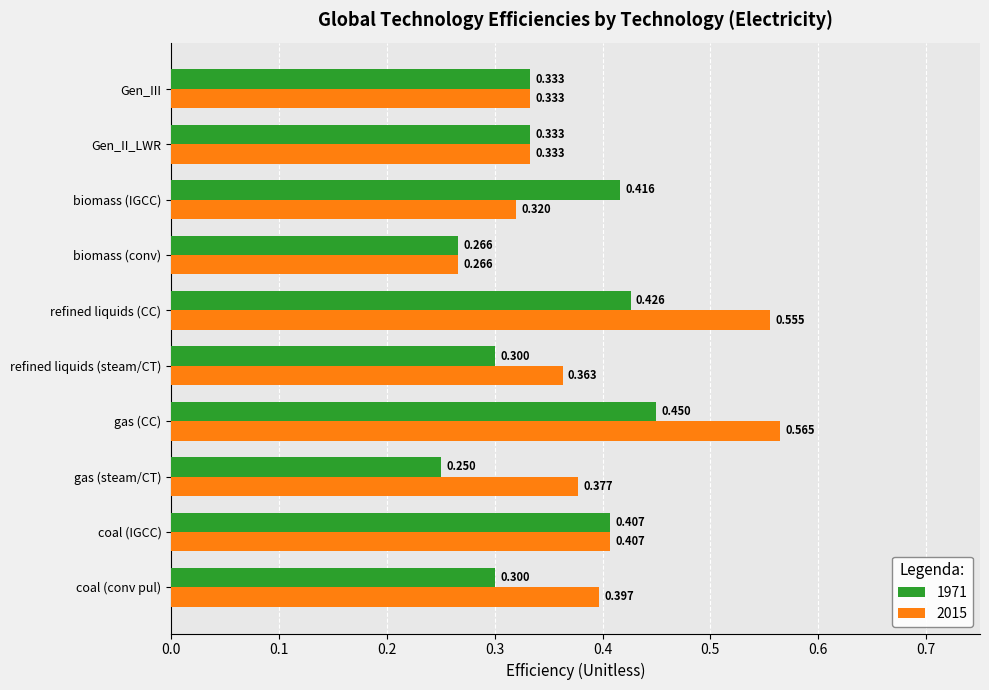

At which category is the sum across all series the highest?

gas (CC)